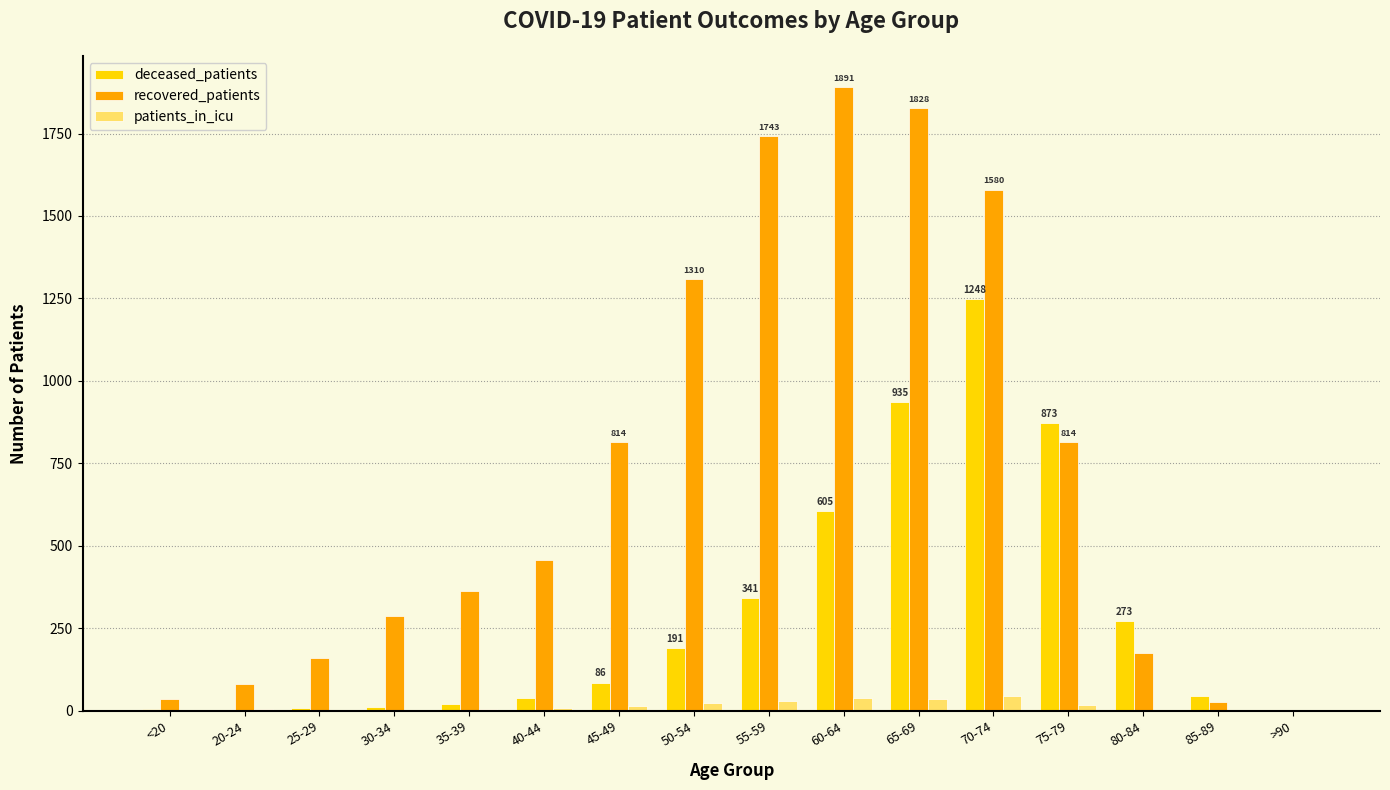

Which series has the largest range (max minus min)?

recovered_patients